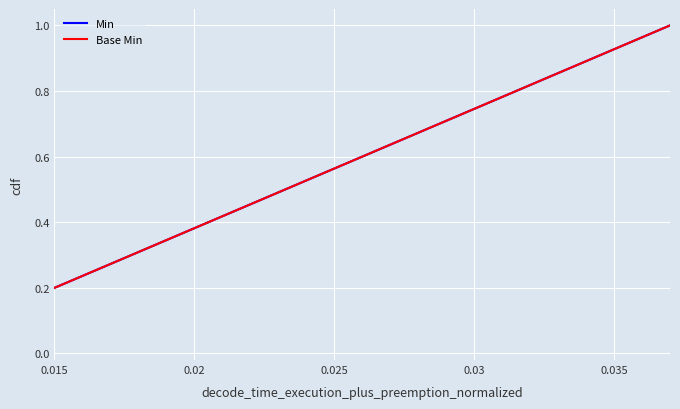

What is the difference between the maximum and minimum values in the Base Min series?

0.8